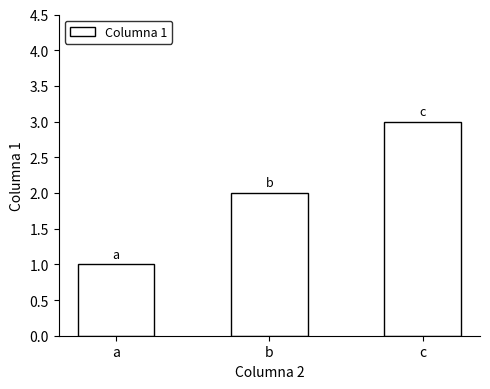

What is the difference between the maximum and minimum values?

2